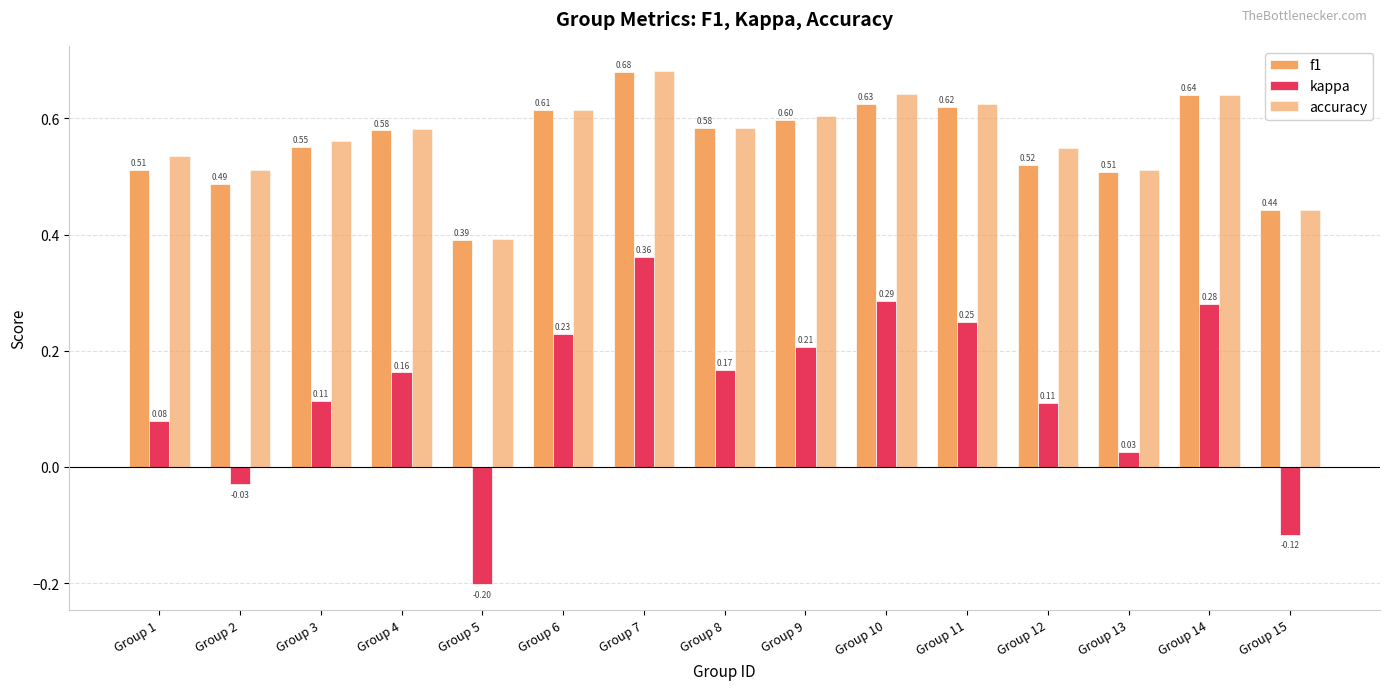

At which category does the chart reach its peak across all series?

Group 7